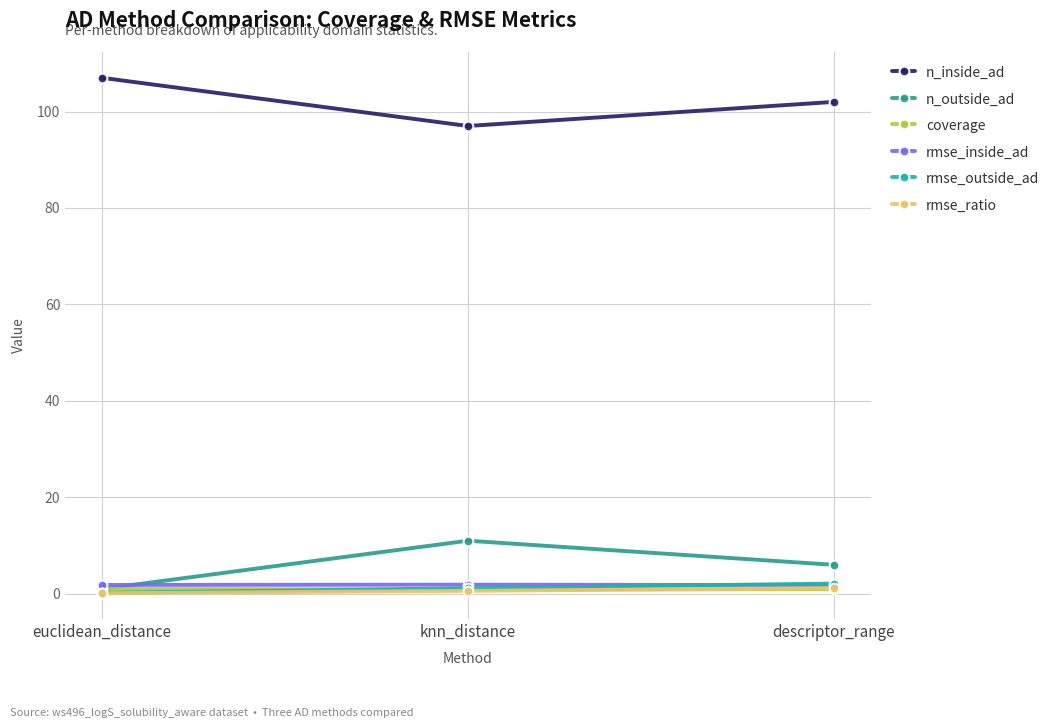

How many series are shown in this chart?

6